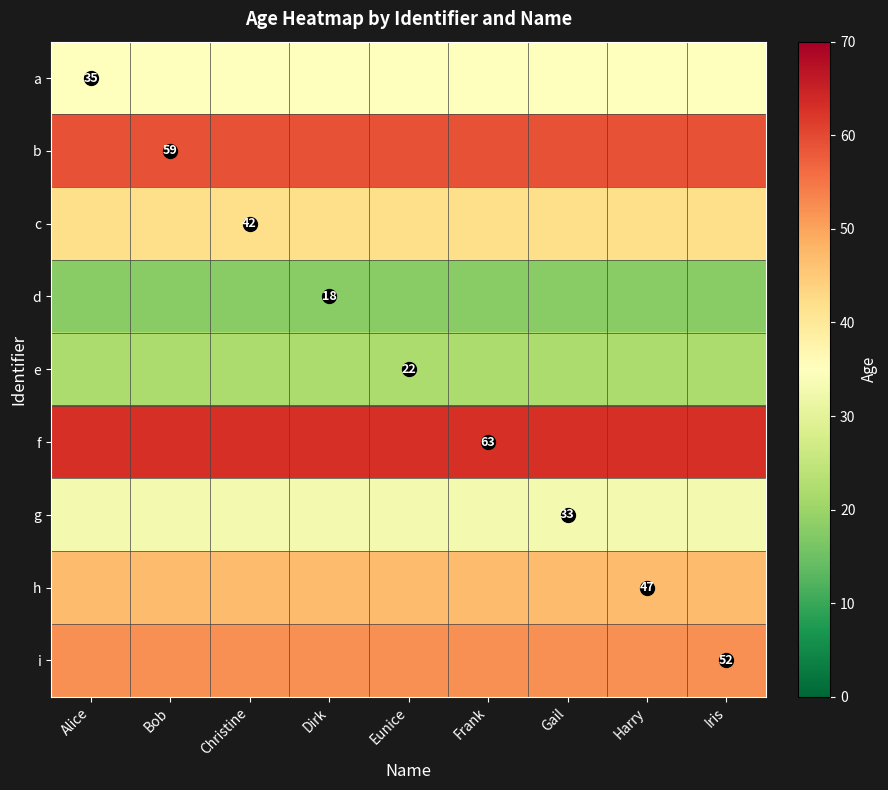

What is the greatest value displayed?

63